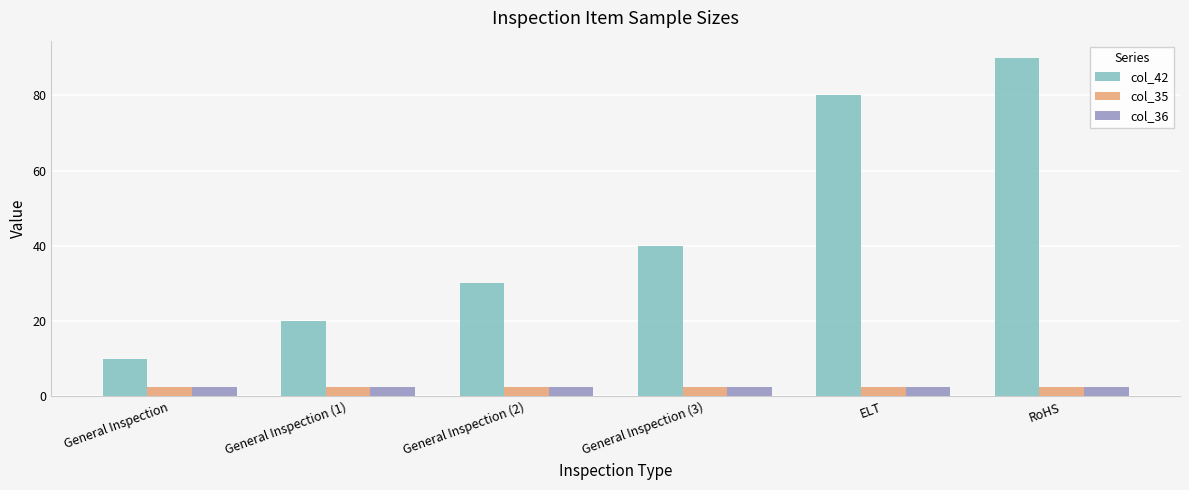

Which series has the largest total across all categories?

col_42